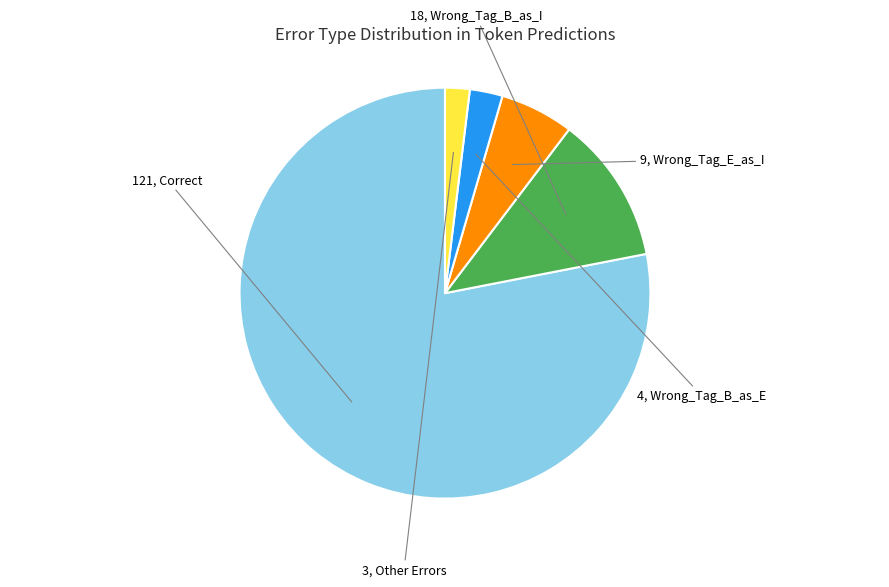

Is there a majority slice in this chart?

Yes